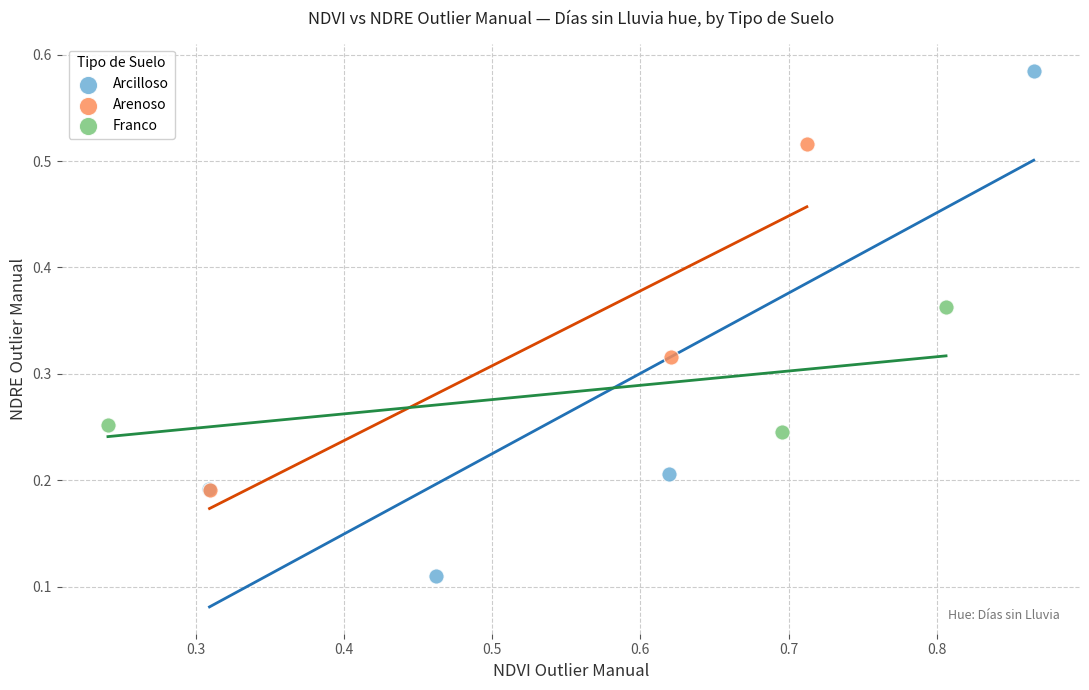

What are all the series names shown in the legend?

Arcilloso, Arenoso, Franco